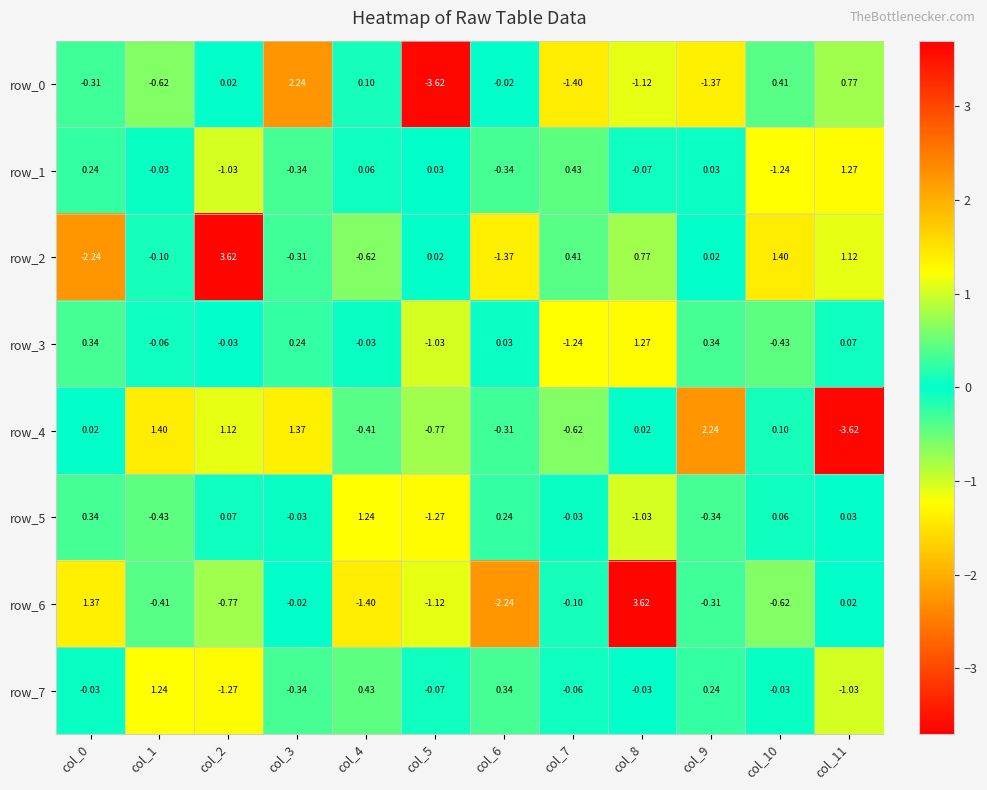

The row_6 series shows -1.1 at col_5. True or false?

True